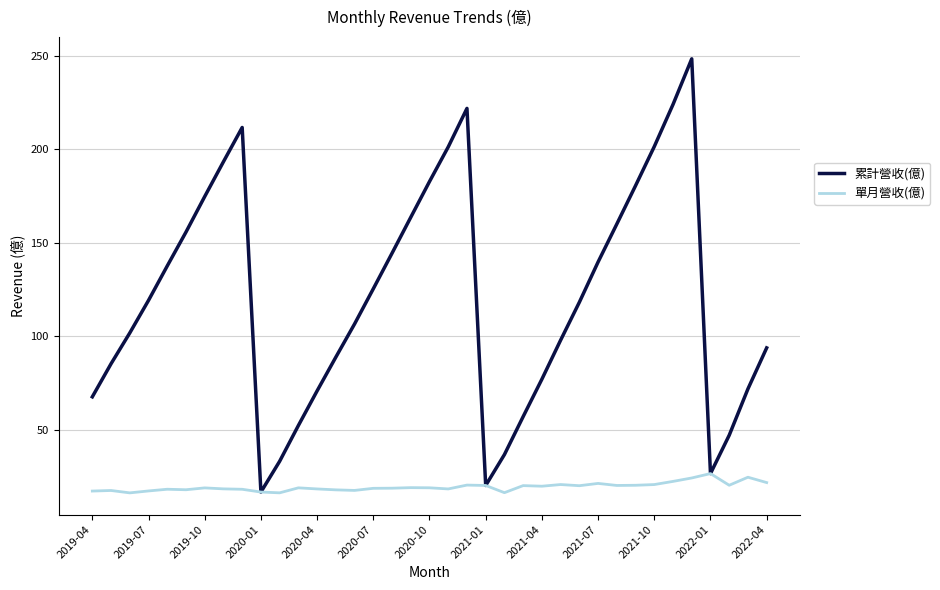

List the series in order of their peak value, highest first.

累計營收(億), 單月營收(億)